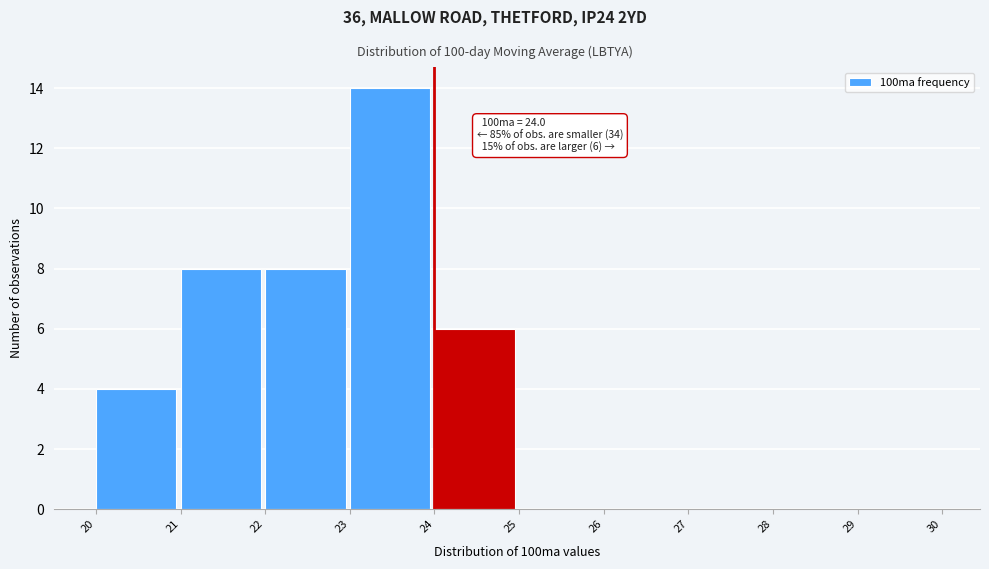

Which range on the x-axis has the tallest bar?

23 to 24